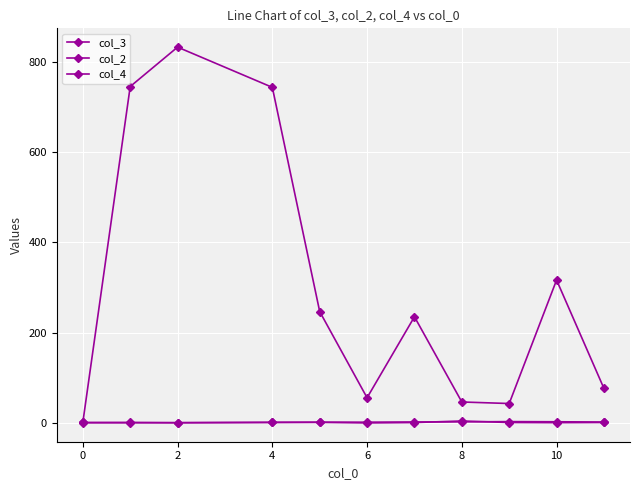

How many distinct data groups are displayed?

3